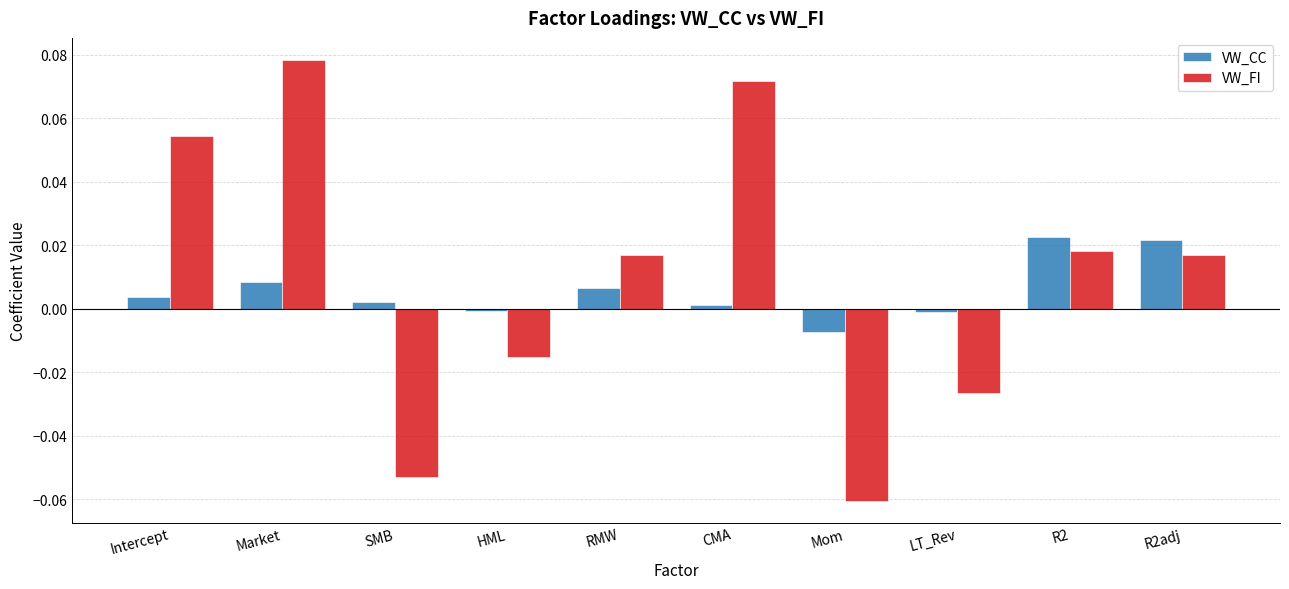

At which label is VW_FI closest to 0?

HML